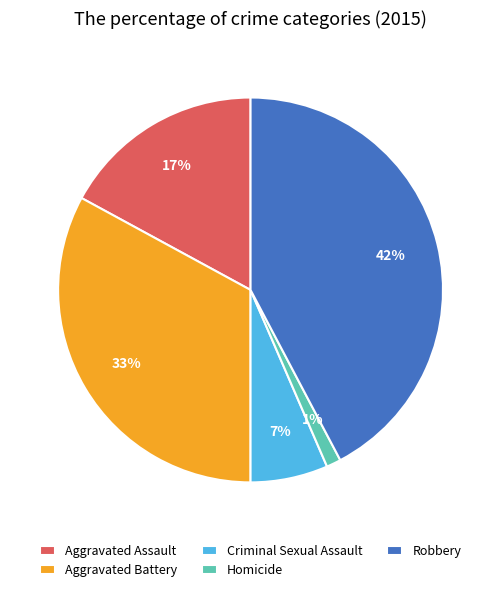

True or false: Criminal Sexual Assault accounts for 1% of the total.

False